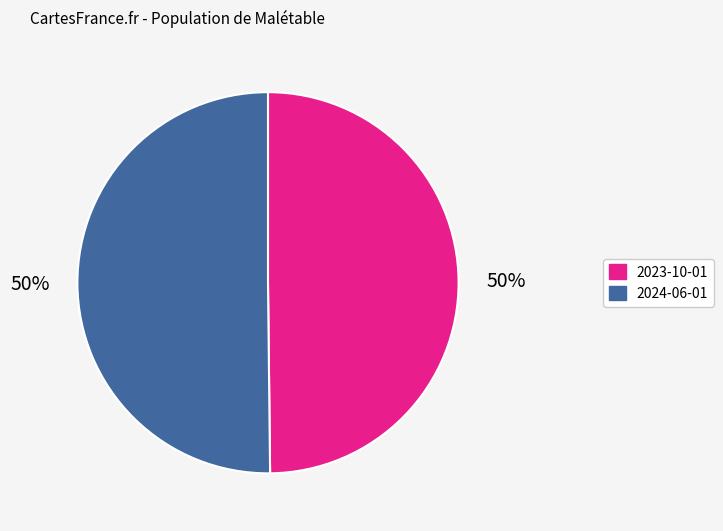

Approximately how many times larger is the value at 2023-10-01 compared to 2024-06-01?

1.0